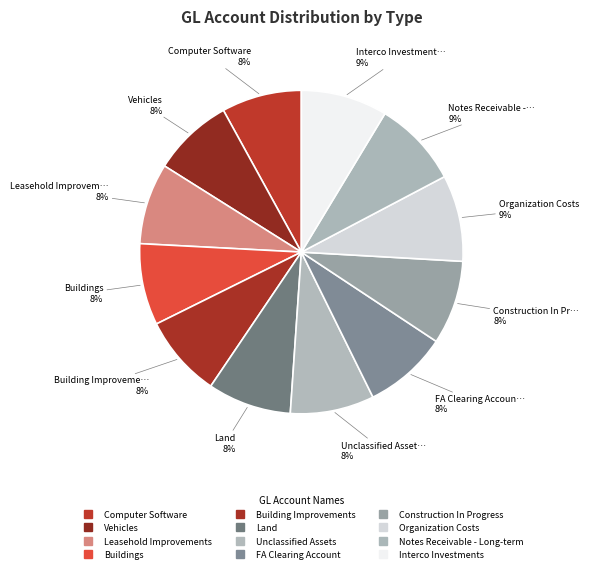

To the nearest percent, what is the combined percentage of FA Clearing Account and Building Improvements?

17%